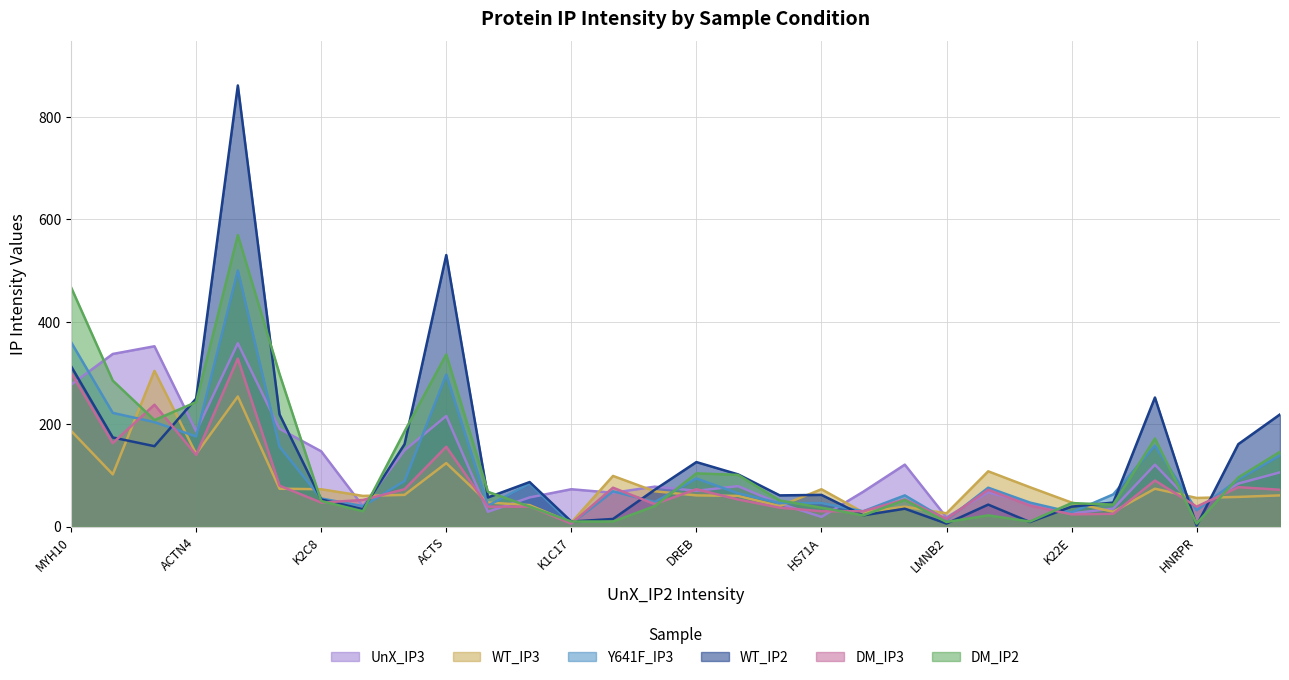

What is the smallest value displayed?

2